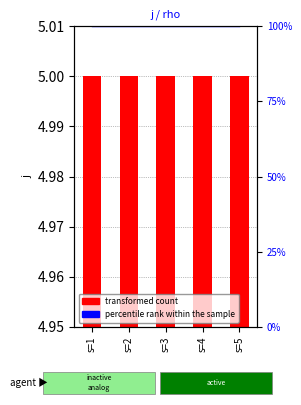

At how many categories does at least one series exceed 49?

5